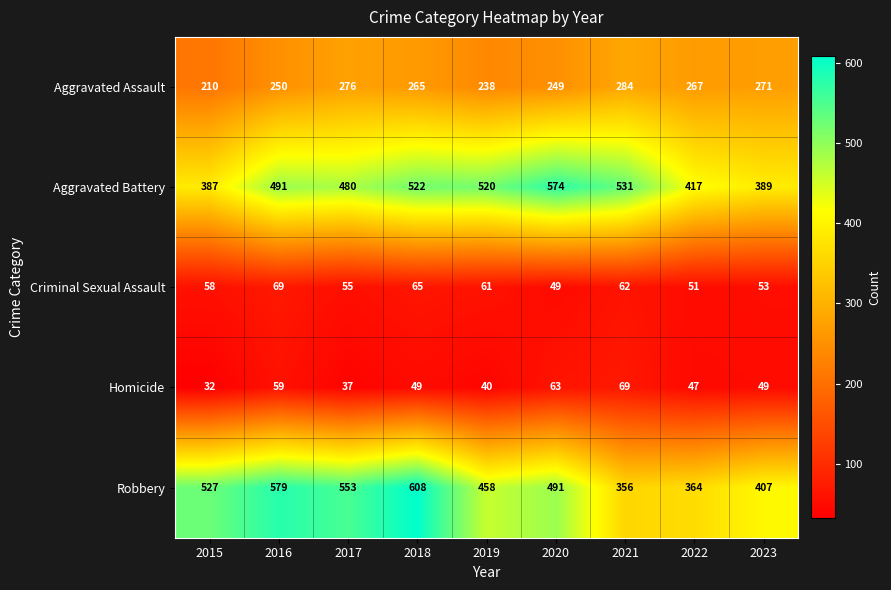

Is the value of Criminal Sexual Assault at 2019 greater than the value of Aggravated Assault at 2020?

No